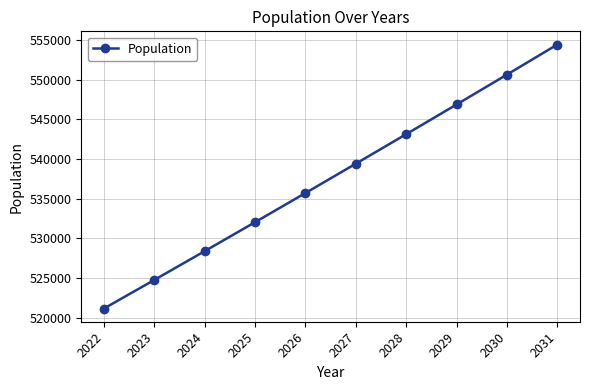

Which has a higher value, 2028 or 2025?

2028